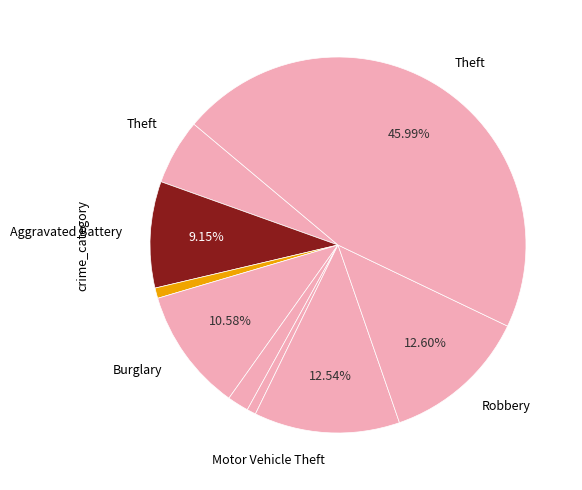

Count the number of slices in the pie.

9